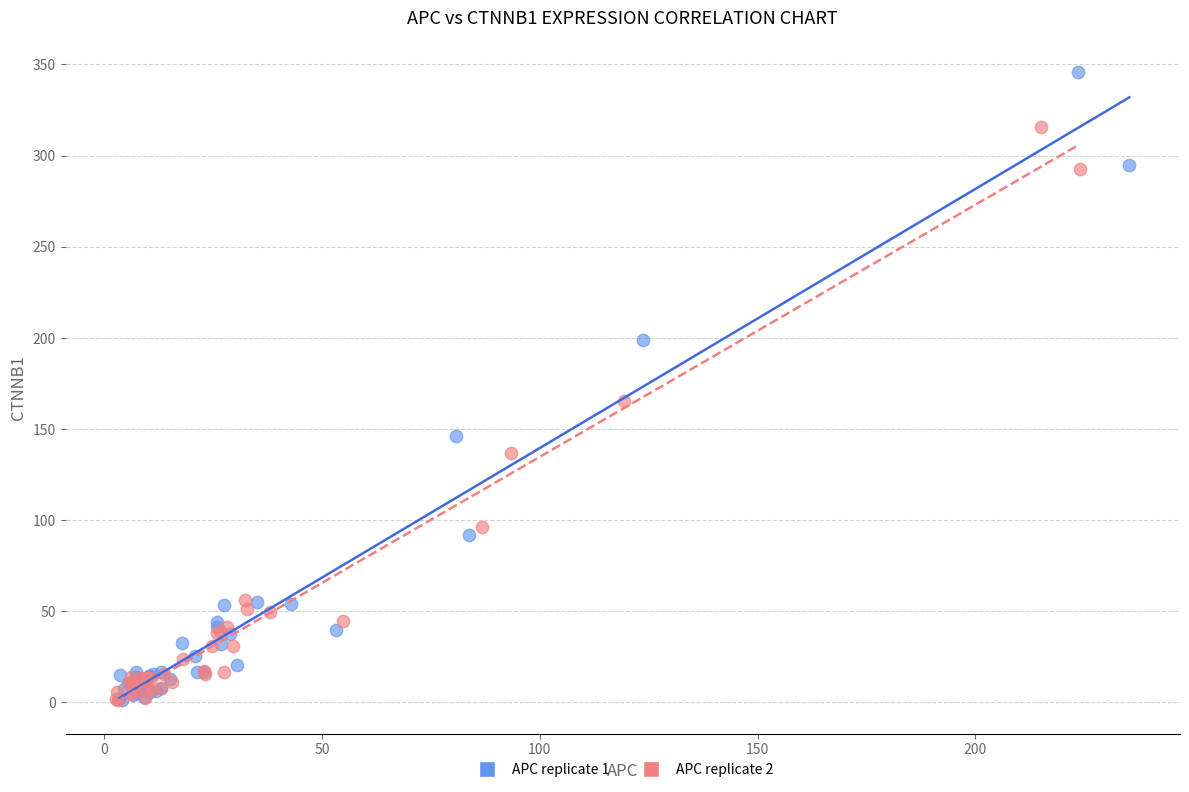

What are all the series names shown in the legend?

APC replicate 1, APC replicate 2